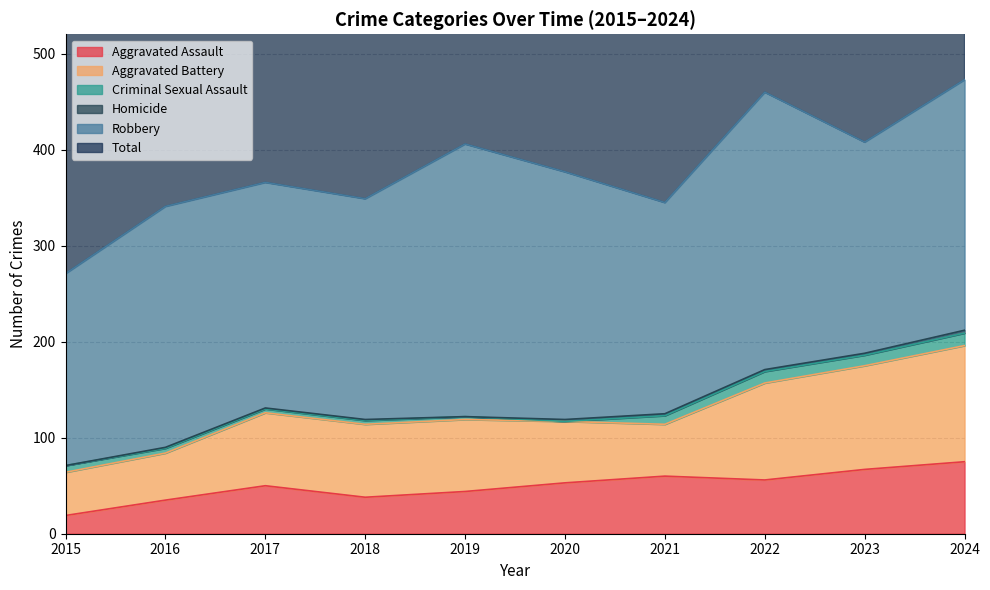

What is the total value across all series at 2020?

754